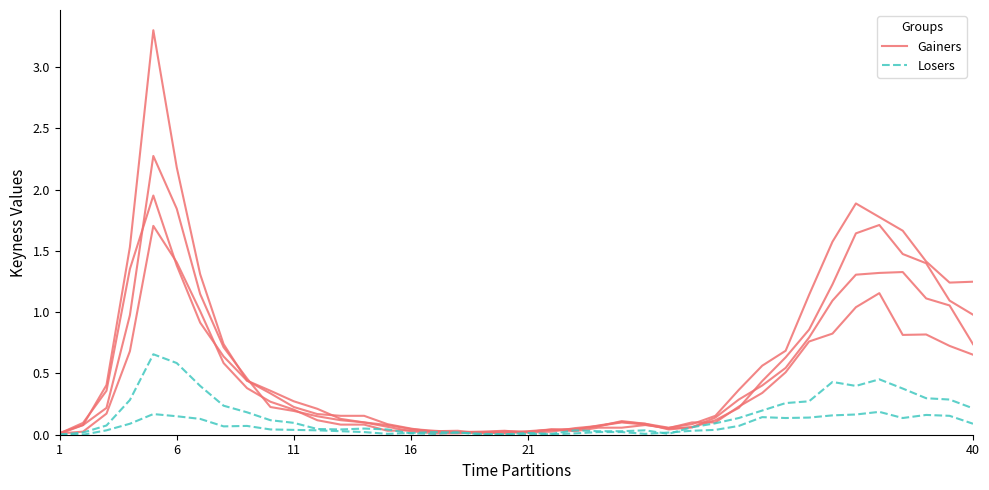

Reading left to right, transcribe all the data shown in this chart.

Gainers: 0.0	0.1	0.4	1.4	2.0	1.4	0.9	0.6	0.4	0.4	0.3	0.2	0.1	0.1	0.1	0.0	0.0	0.0	0.0	0.0	0.0	0.0	0.1	0.1	0.1	0.1	0.1	0.1	0.1	0.2	0.4	0.6	0.9	1.2	1.6	1.7	1.5	1.4	1.1	1.0
Losers: 0.0	0.0	0.1	0.3	0.7	0.6	0.4	0.2	0.2	0.1	0.1	0.0	0.0	0.1	0.0	0.0	0.0	0.0	0.0	0.0	0.0	0.0	0.0	0.0	0.0	0.0	0.0	0.1	0.1	0.1	0.2	0.3	0.3	0.4	0.4	0.5	0.4	0.3	0.3	0.2